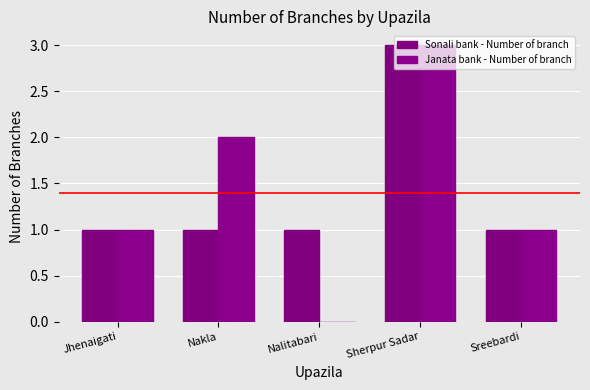

Count the Janata bank - Number of branch values in the range 1 to 2.

3